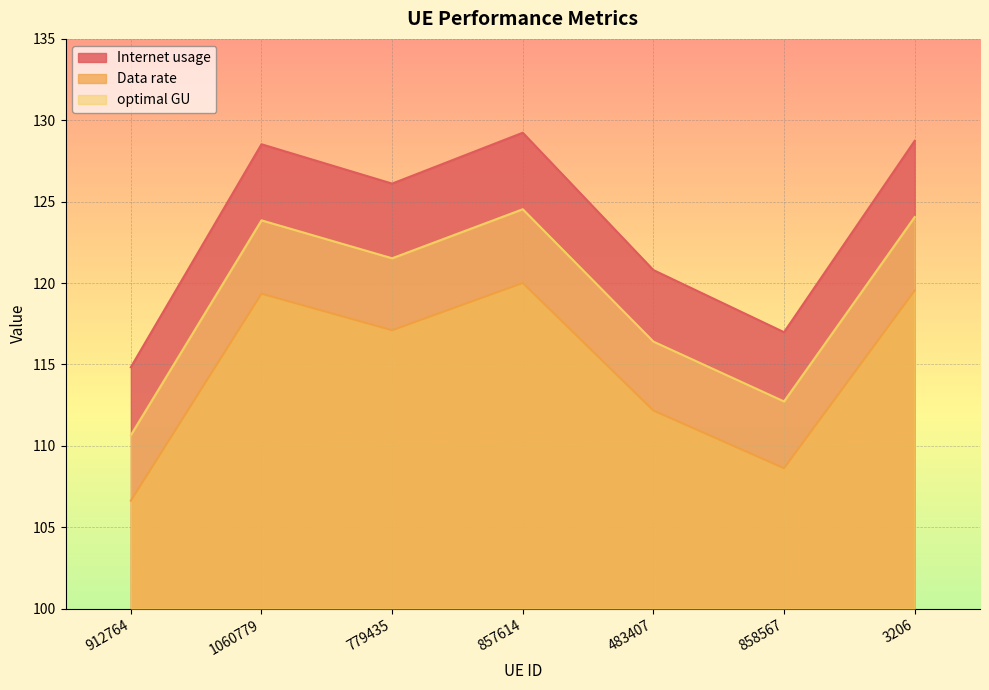

How many values in the optimal GU series are below 117?

3